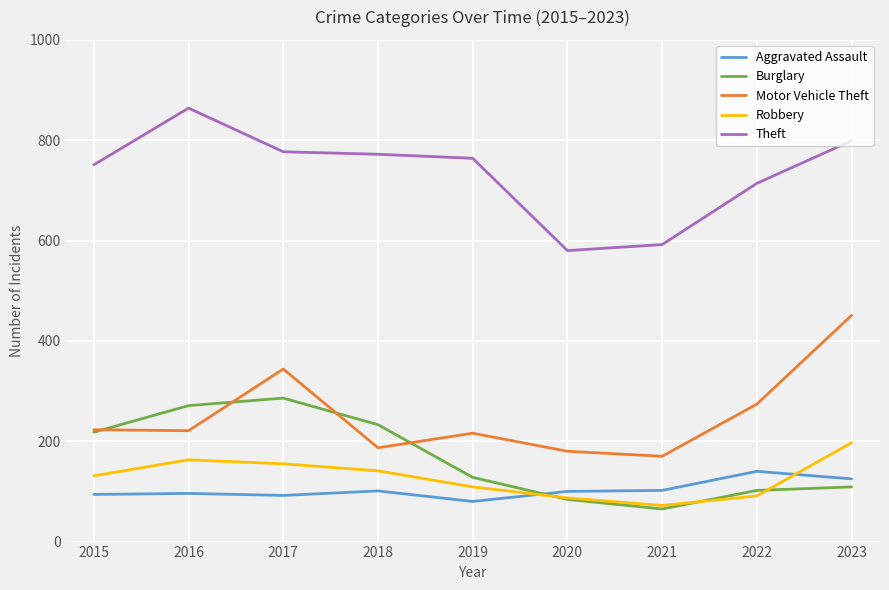

What is the approximate value of Robbery at 2017, to the nearest 50?

150